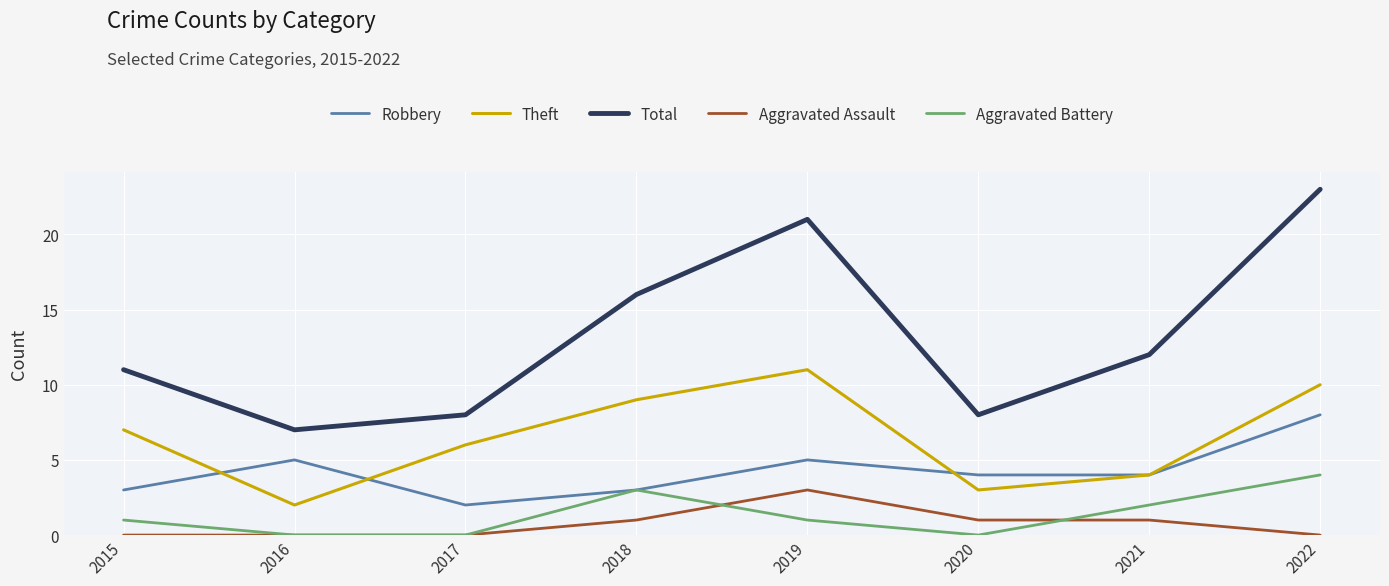

Which series has the widest spread of values?

Total